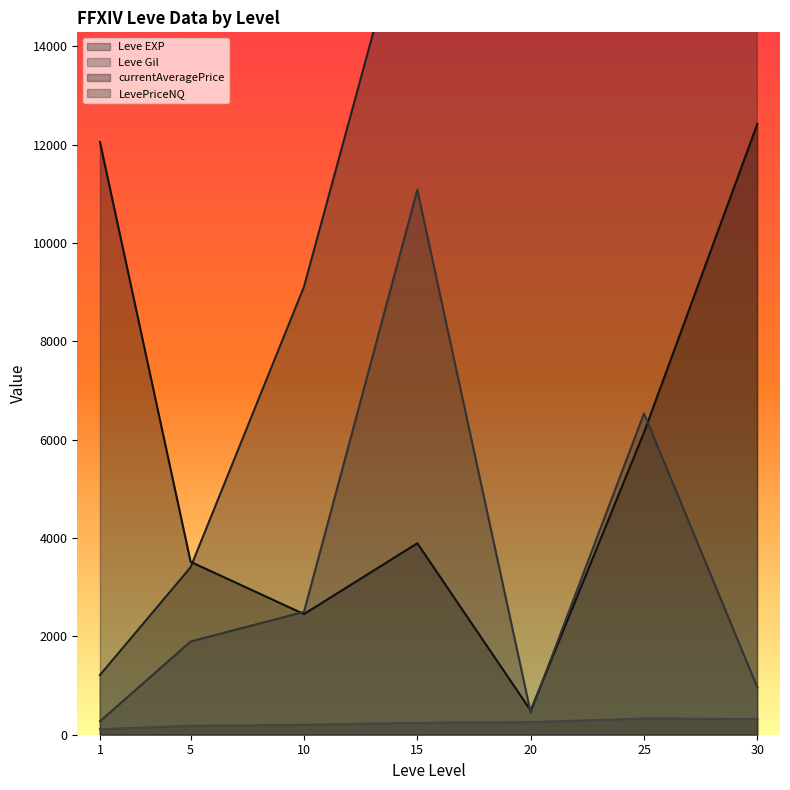

Which series changed the most between 20 and 25?

currentAveragePrice